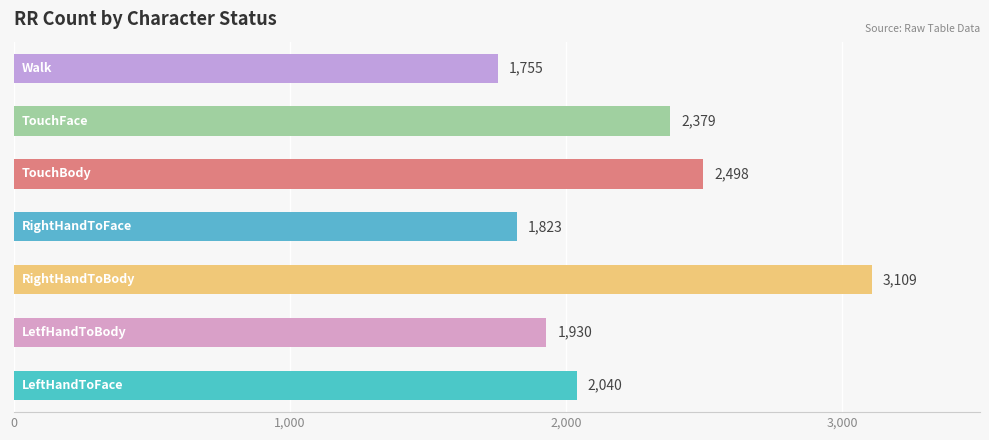

What is the greatest value displayed?

3109